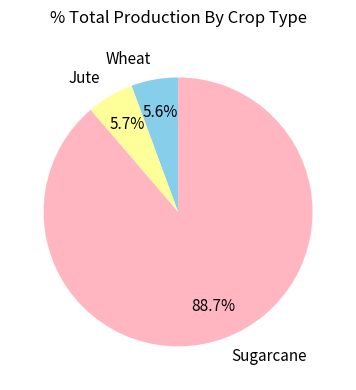

How many segments does this pie chart have?

3